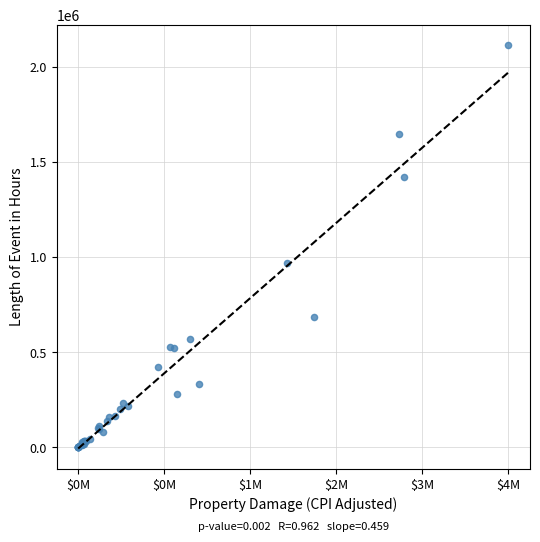

What Y value in the scatter plot is closest to 1058000?

971000